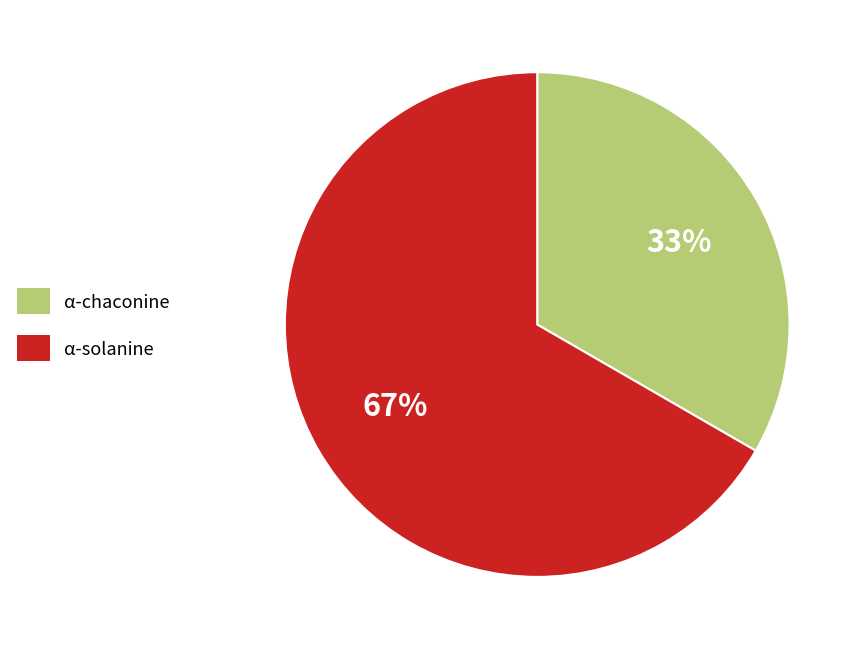

Combined, do α-solanine and α-chaconine account for over 50%?

Yes